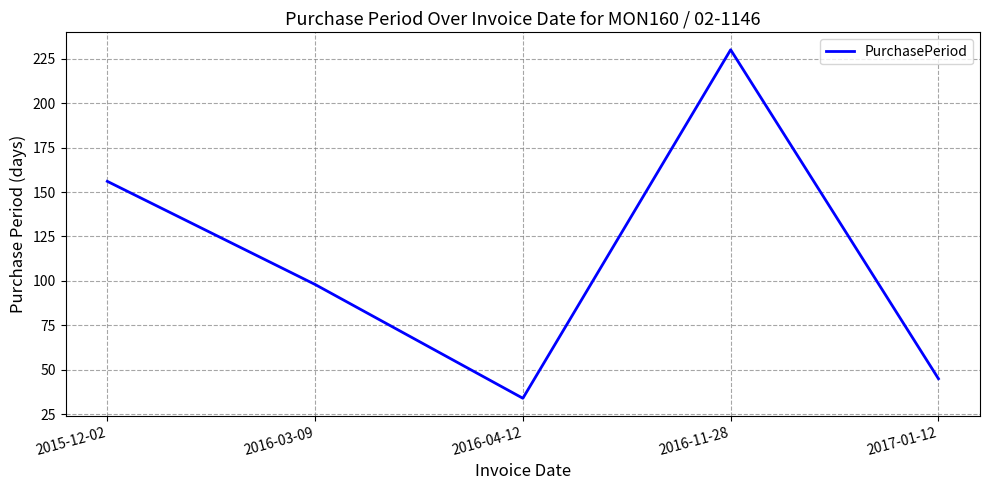

True or false: the data has more than 0 interior local peaks.

True